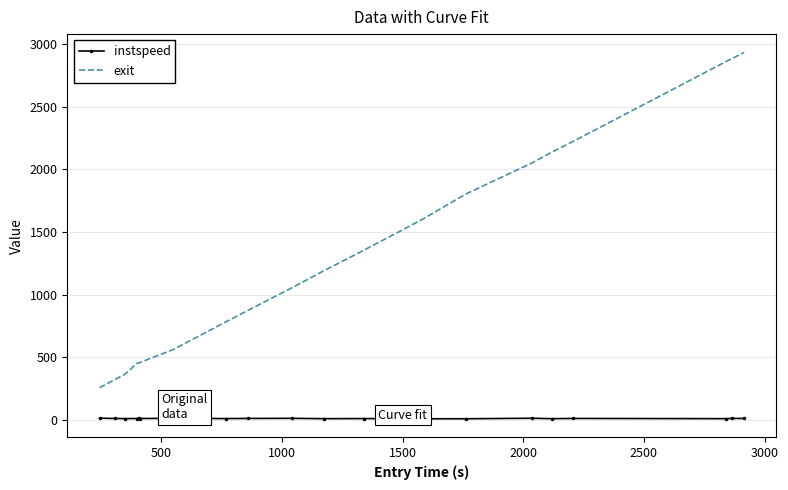

What is the highest value of the exit series?

2931.4